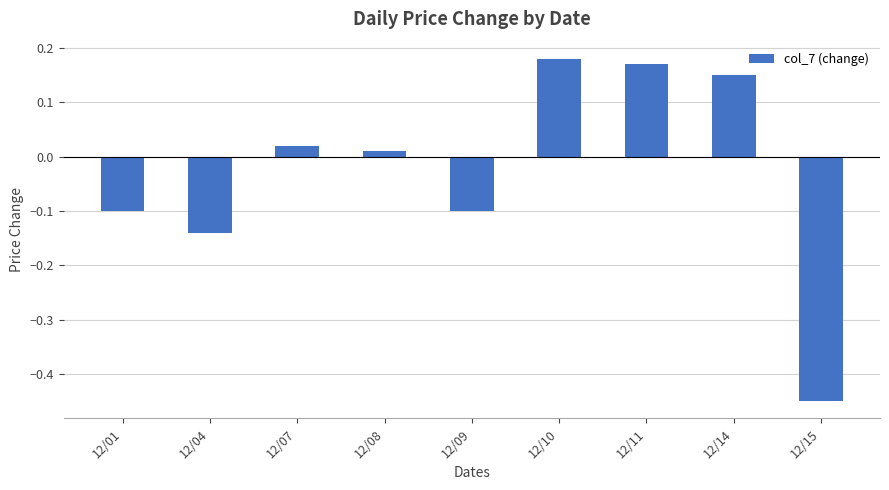

At which category does the chart reach its minimum across all series?

12/15